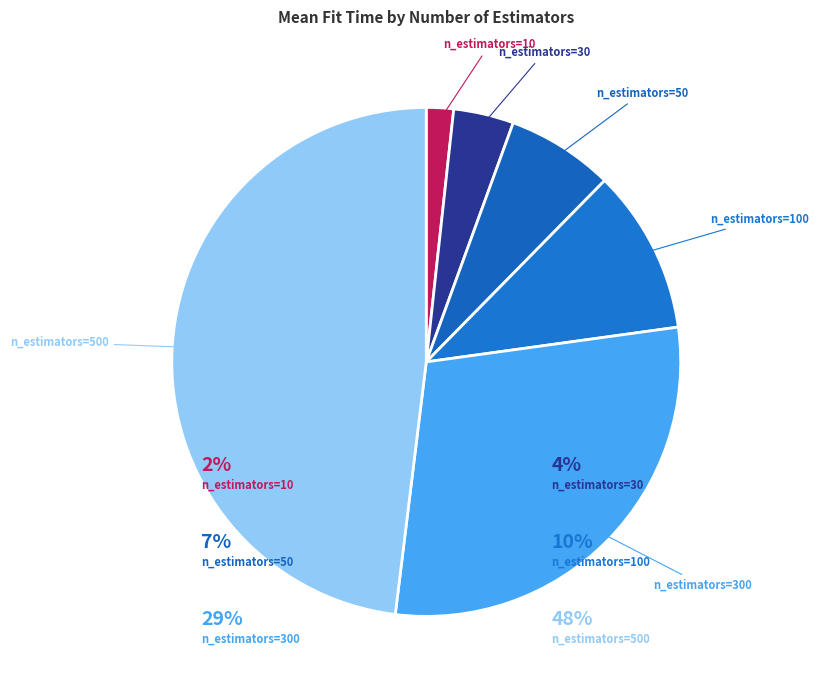

How many slices are in this pie chart?

6